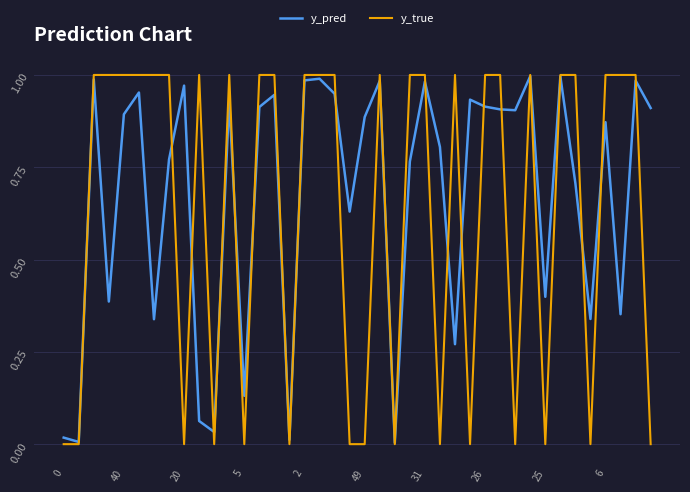

Which series has the largest total across all categories?

y_pred